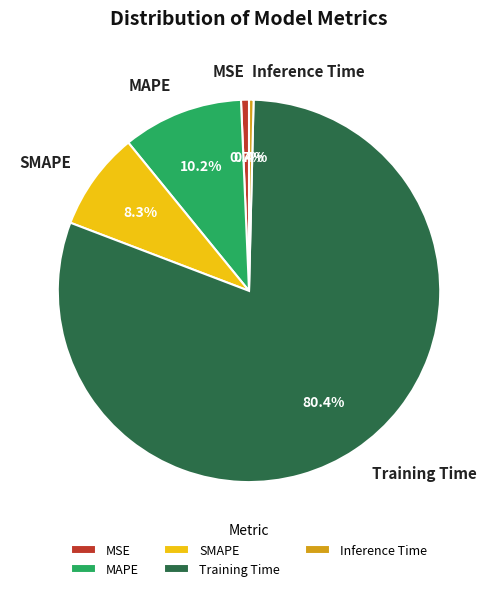

What is the largest slice in the pie chart?

Training Time